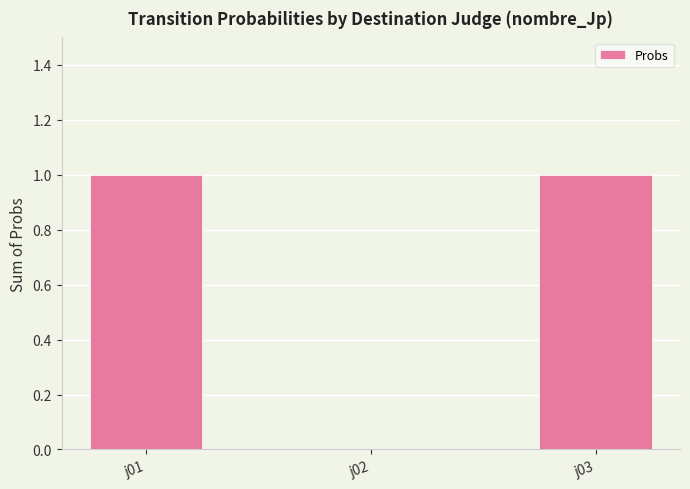

Approximately how many times larger is the value at j03 compared to j01?

1.0